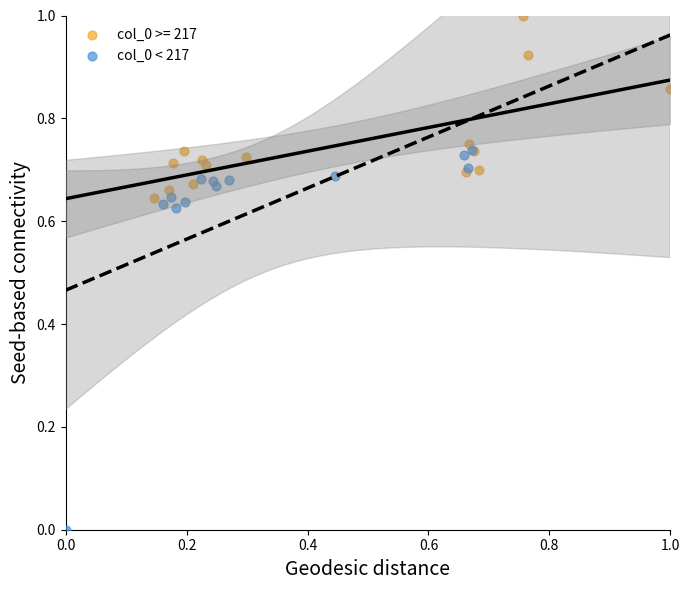

Which series has the largest Y range (max minus min)?

col_0 < 217